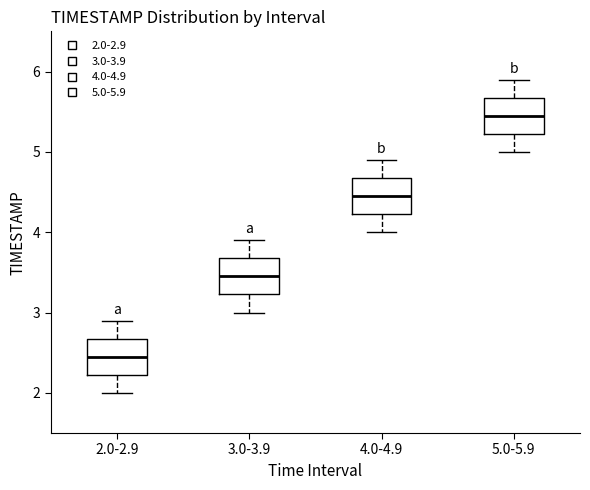

Reading left to right, read every box against the y-axis: the position of its median line, the range the box covers, and the ends of its whiskers. The values are not printed on the chart, so give them approximately, as read against the axis.

2.0-2.9: median 2.5, box 2.2 to 2.7, whiskers 2.0 to 2.9
3.0-3.9: median 3.5, box 3.2 to 3.7, whiskers 3.0 to 3.9
4.0-4.9: median 4.5, box 4.2 to 4.7, whiskers 4.0 to 4.9
5.0-5.9: median 5.5, box 5.2 to 5.7, whiskers 5.0 to 5.9